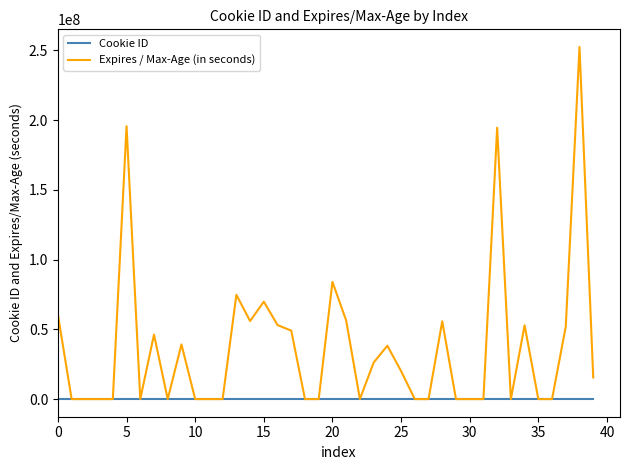

True or false: Expires / Max-Age (in seconds) has more than 0 interior local peaks.

True